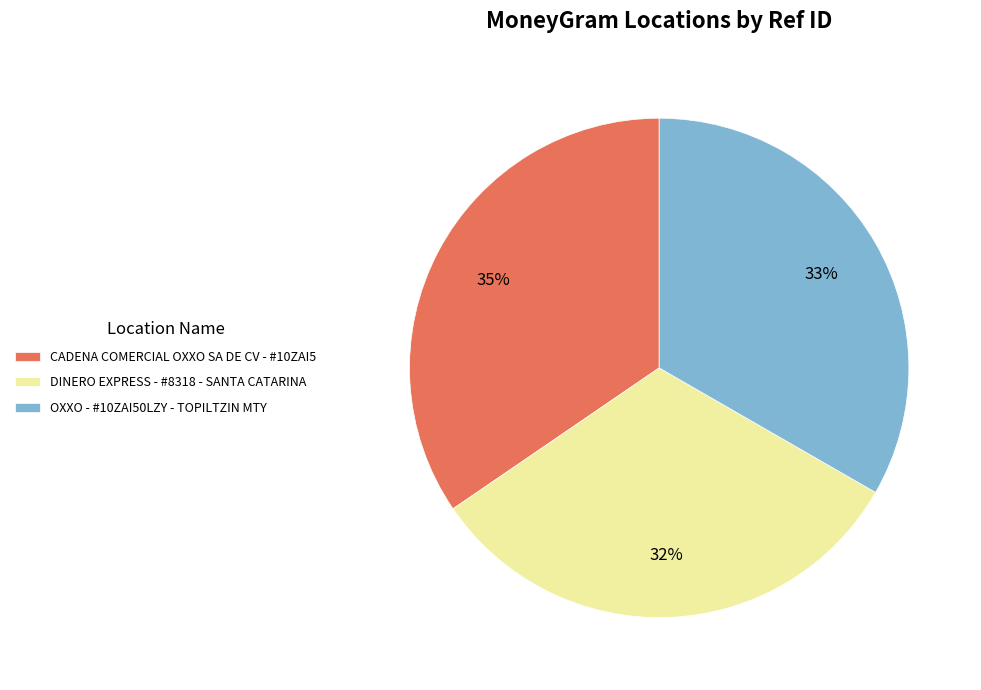

Is it true that CADENA COMERCIAL OXXO SA DE CV - #10ZAI5 is 35% of the pie?

True